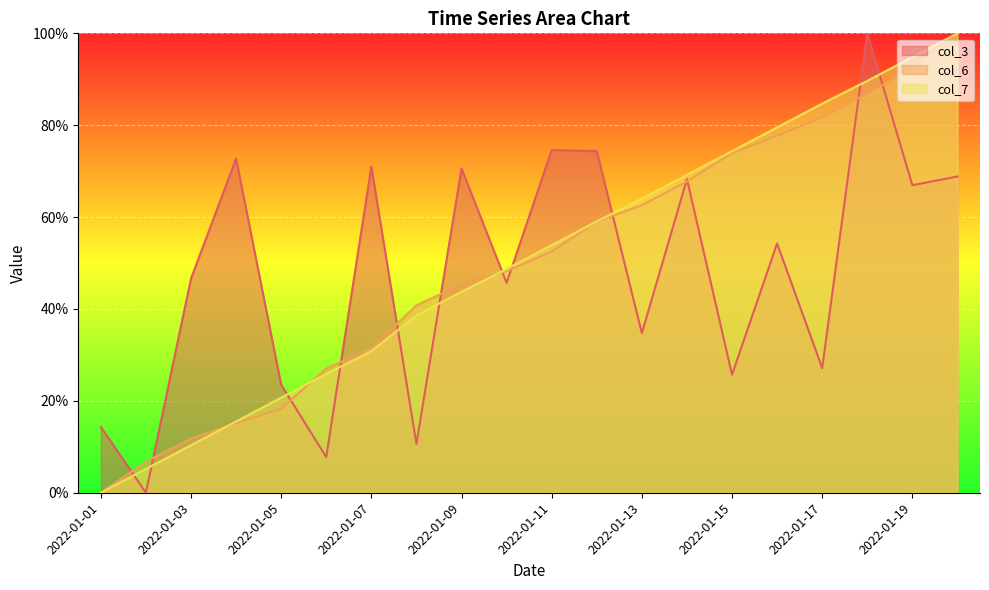

Rank the series at 2022-01-18 from lowest to highest value.

col_6, col_7, col_3